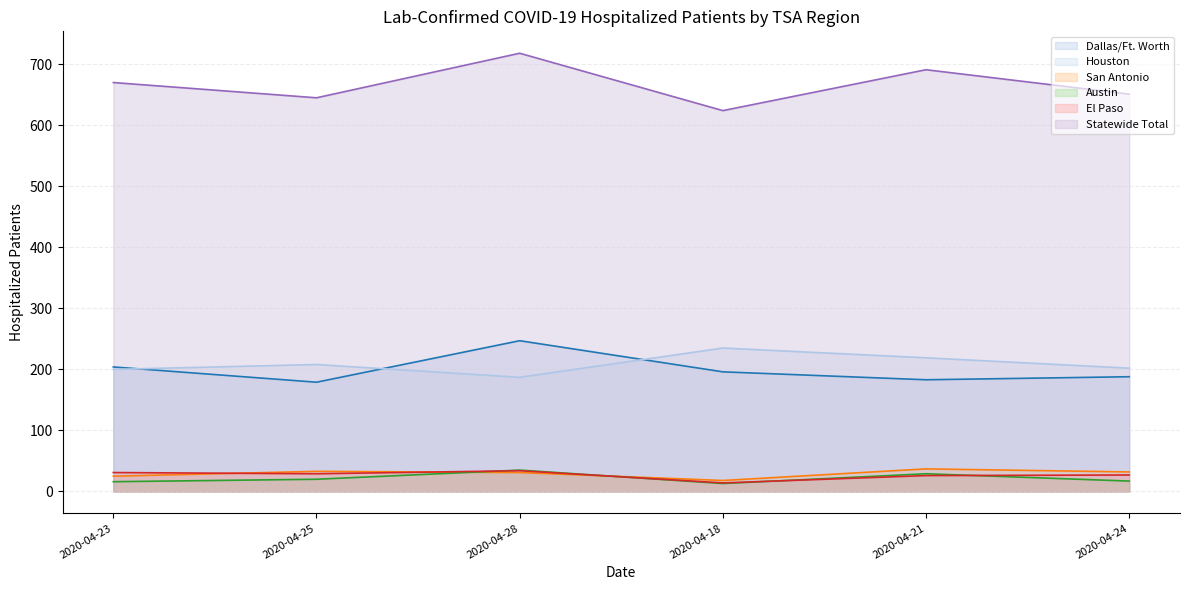

What is the label of the 4th point from the right?

2020-04-28